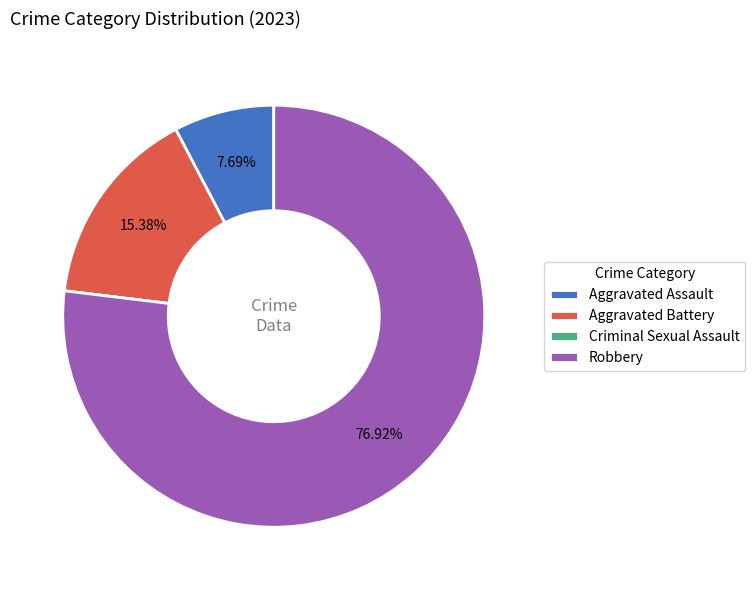

Which category has the biggest portion of the pie?

Robbery